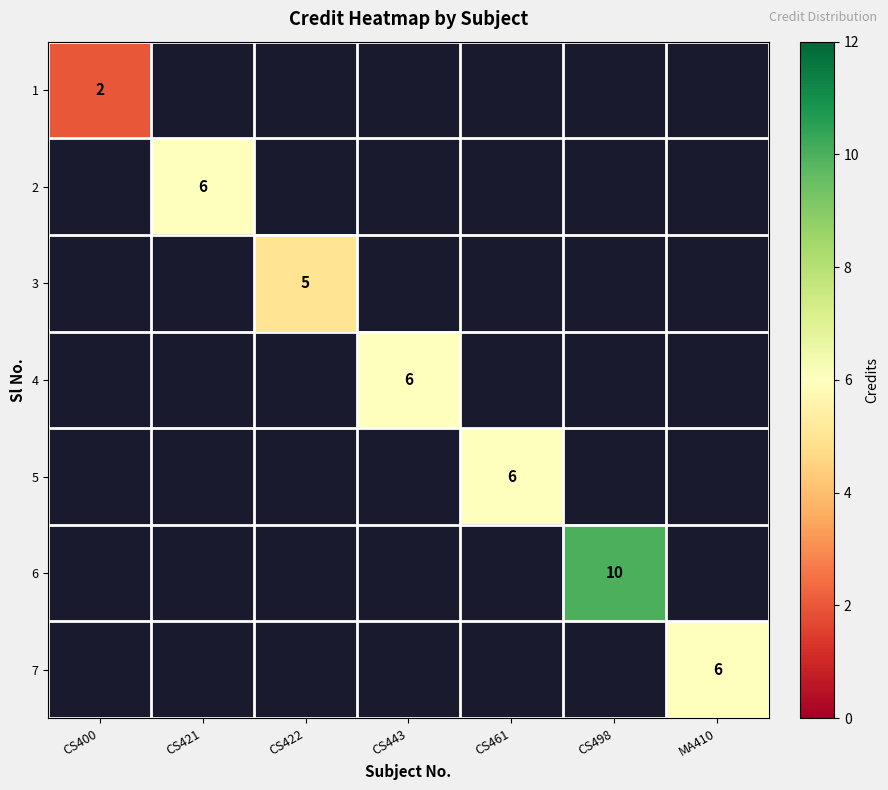

Is it true that 7 equals 6 at MA410?

True